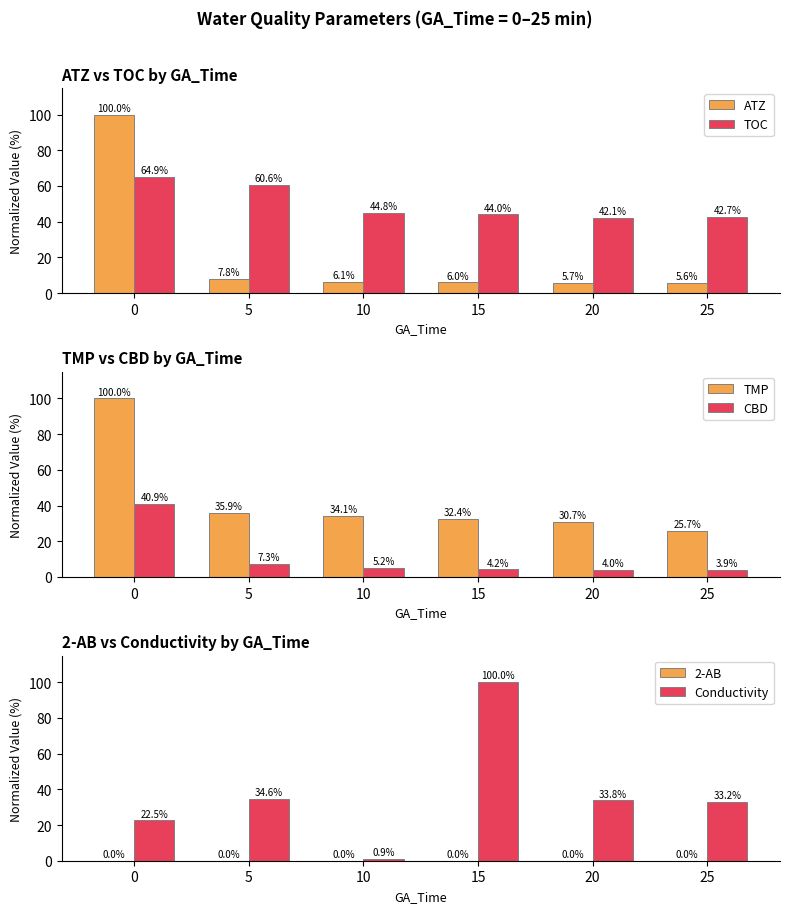

How many values in the ATZ series exceed 6?

4